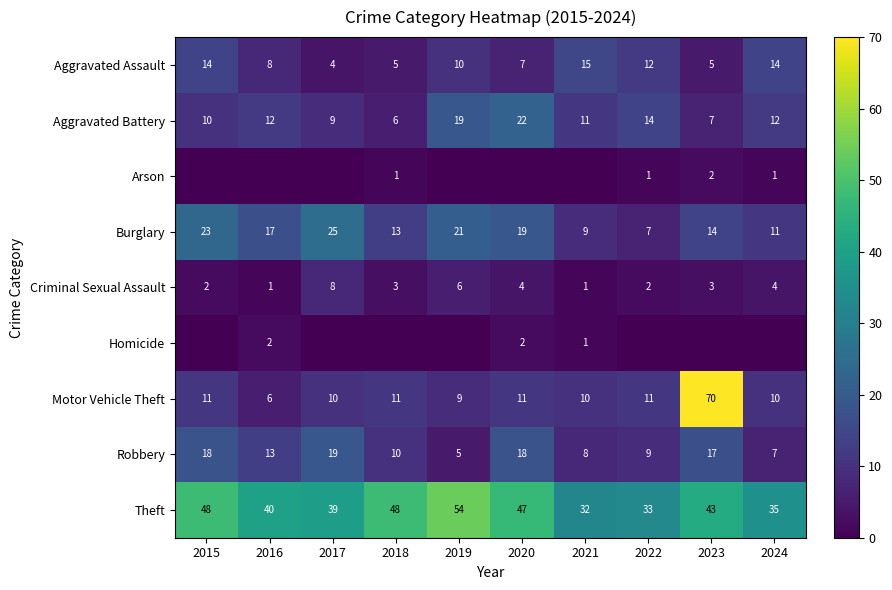

What is the lowest value of the Motor Vehicle Theft series?

6